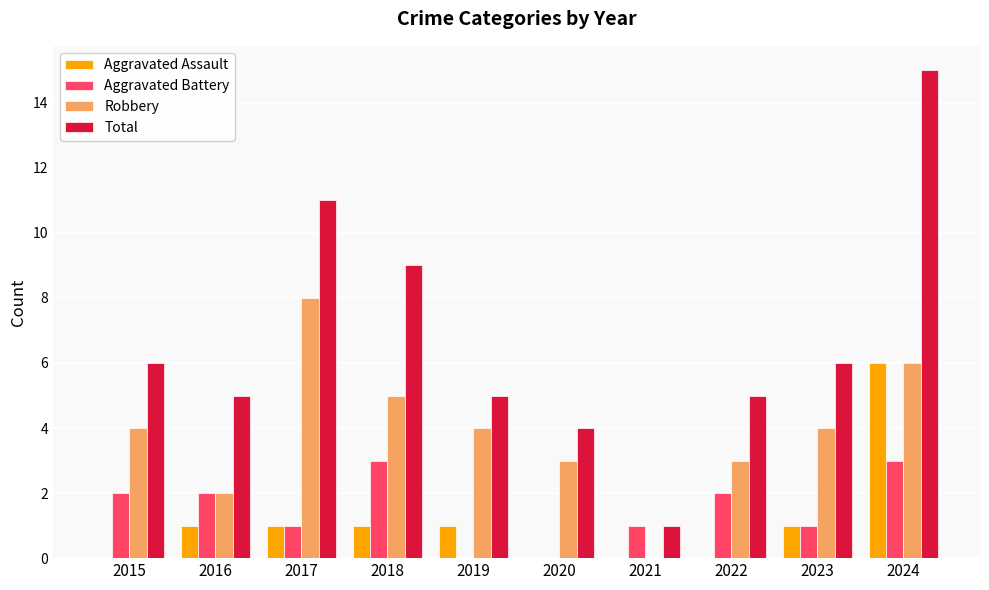

Reading left to right, what are all the values shown in this chart?

Aggravated Assault: 0	1	1	1	1	0	0	0	1	6
Aggravated Battery: 2	2	1	3	0	0	1	2	1	3
Robbery: 4	2	8	5	4	3	0	3	4	6
Total: 6	5	11	9	5	4	1	5	6	15